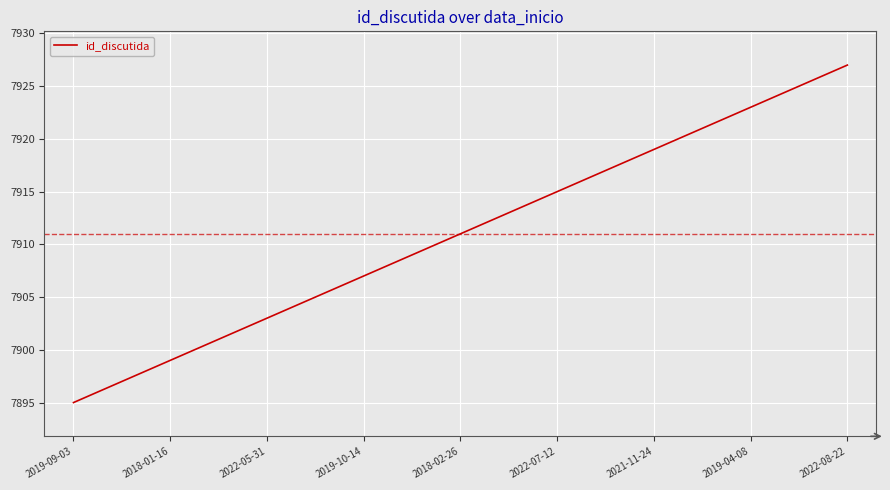

True or false: the data has more than 0 interior local peaks.

False